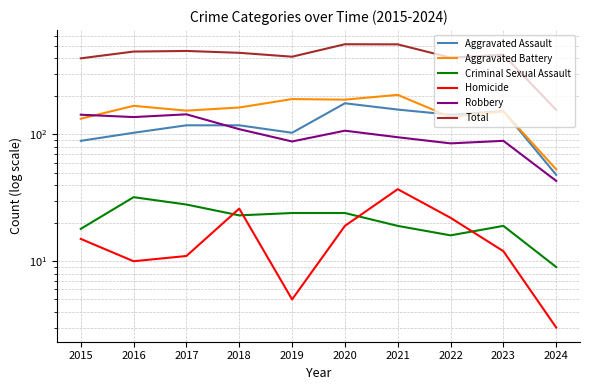

True or false: Total and Aggravated Battery cross at least once.

False